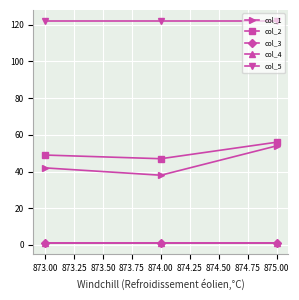

Does the chart have visible grid lines?

Yes